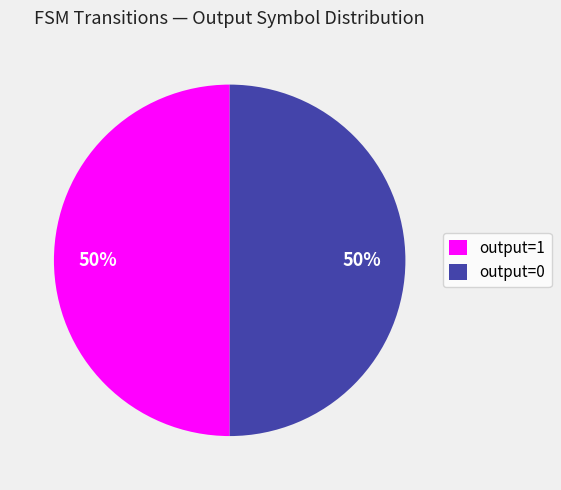

How many slices are in this pie chart?

2